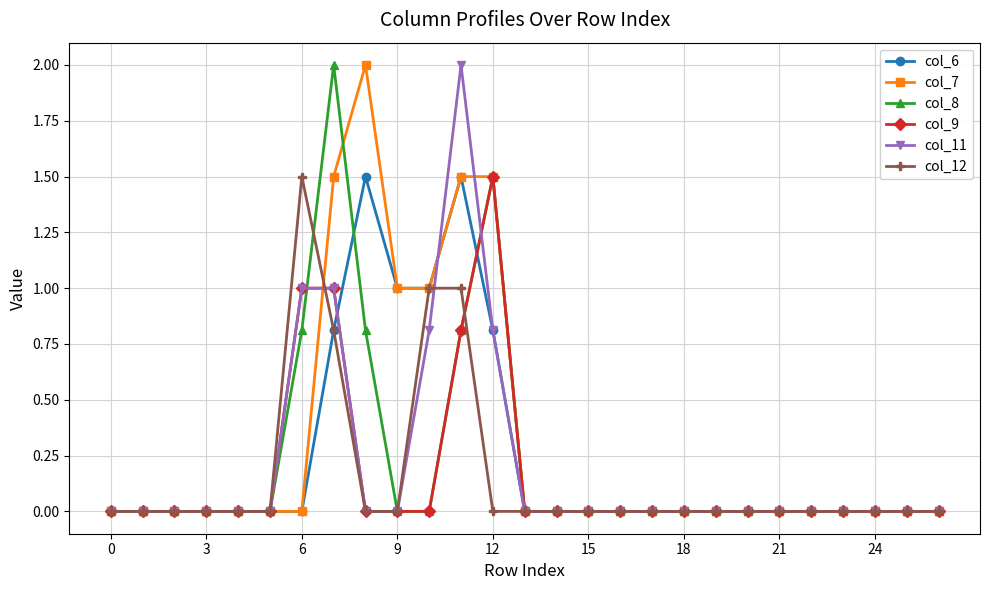

What are all the series names shown in the legend?

col_6, col_7, col_8, col_9, col_11, col_12